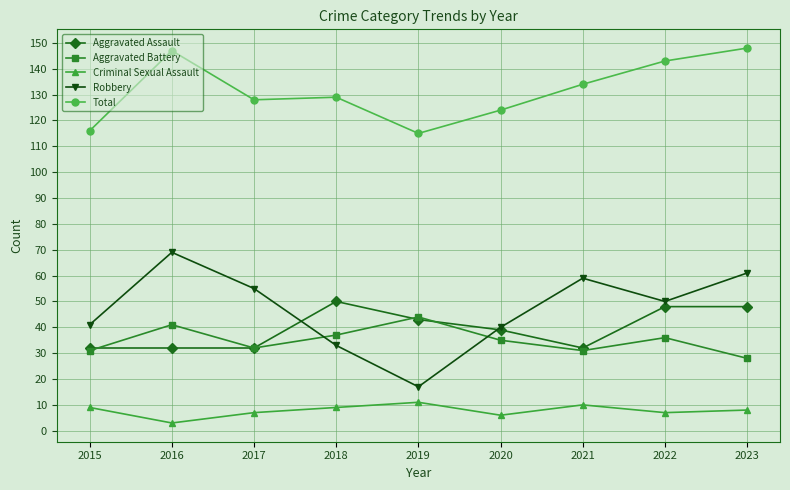

At which label does Aggravated Battery reach its peak?

2019